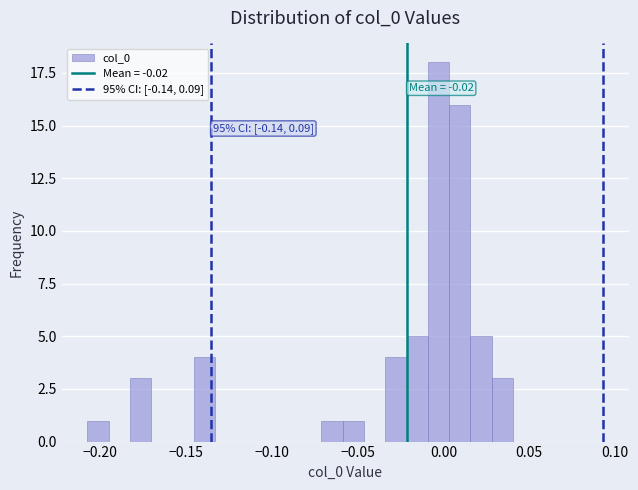

Read against the x-axis, roughly where is the centre of the tallest bar?

-0.005